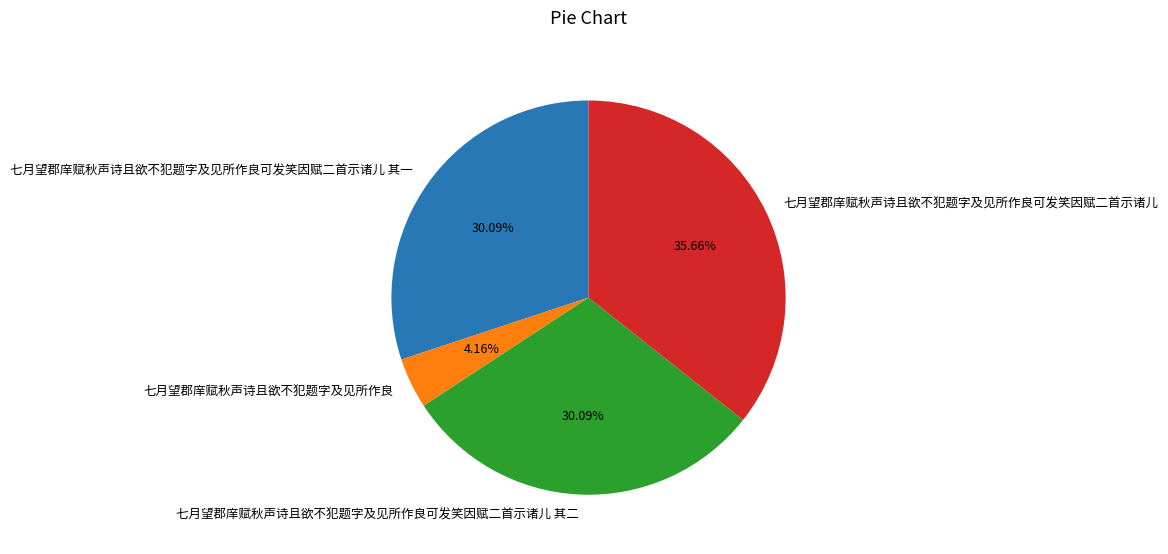

True or false: 七月望郡庠赋秋声诗且欲不犯题字及见所作良可发笑因赋二首示诸儿 其一 accounts for 45% of the total.

False